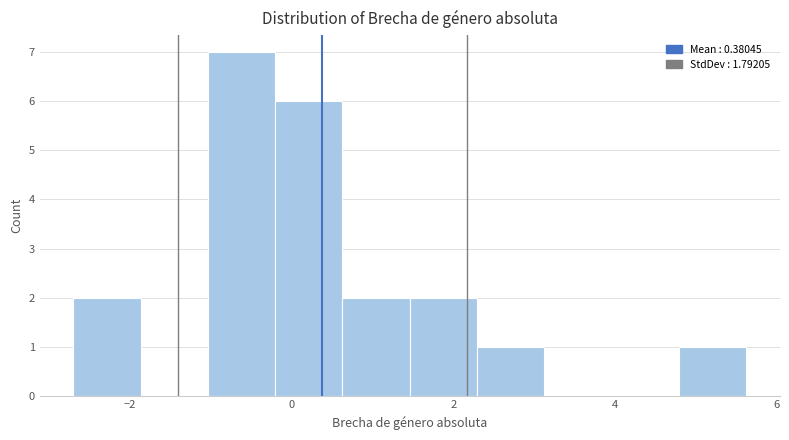

Which range on the x-axis has the tallest bar?

-1.0 to -0.2